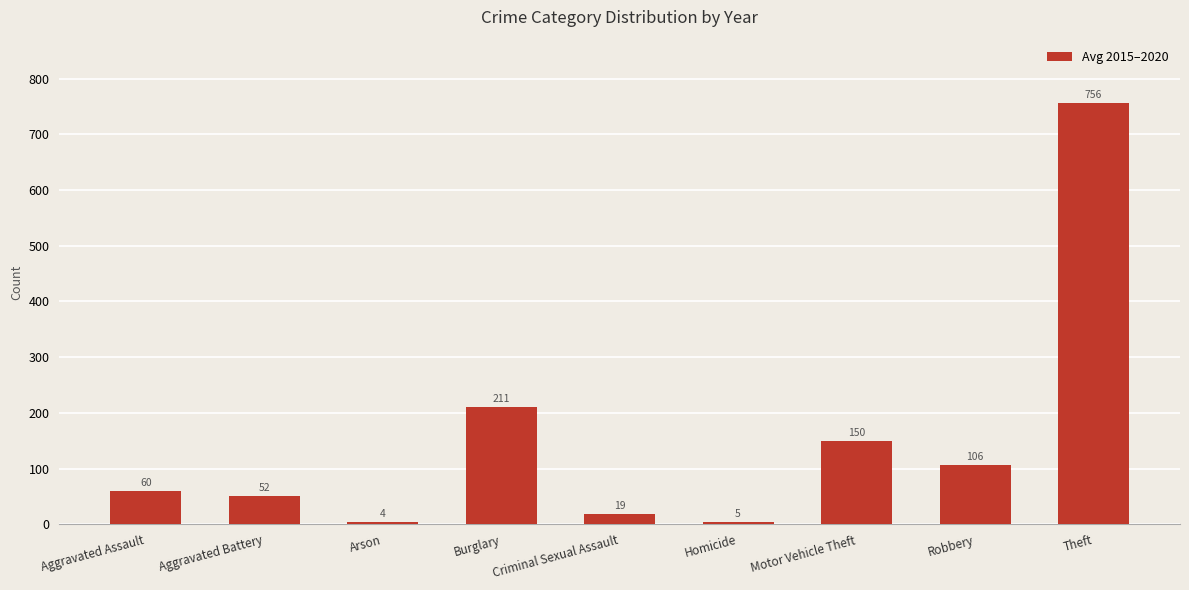

What is the label of the 7th bar from the right?

Arson